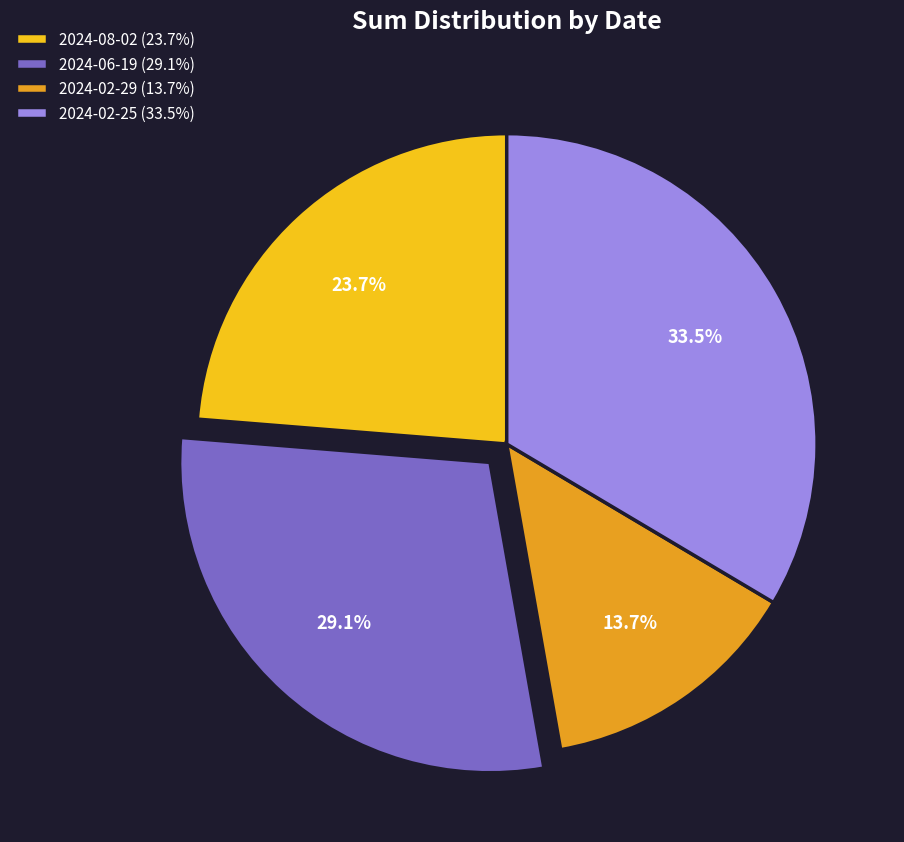

What is the ratio of the value at 2024-02-25 (33.5%) to the value at 2024-06-19 (29.1%)?

1.2